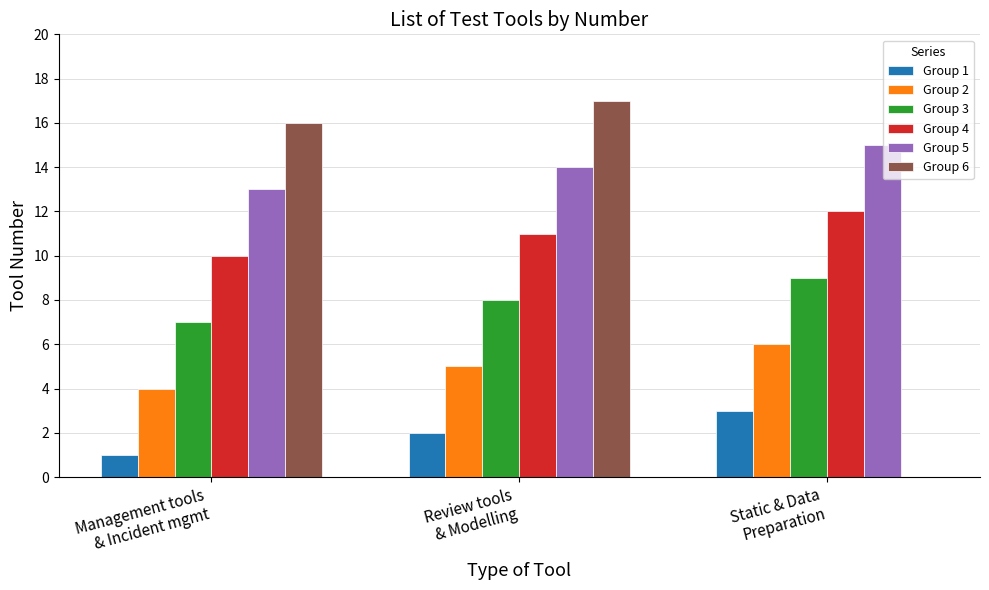

Which series has the largest range (max minus min)?

Group 6